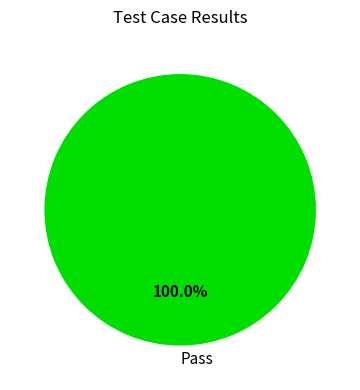

Does any single category account for the majority?

Yes